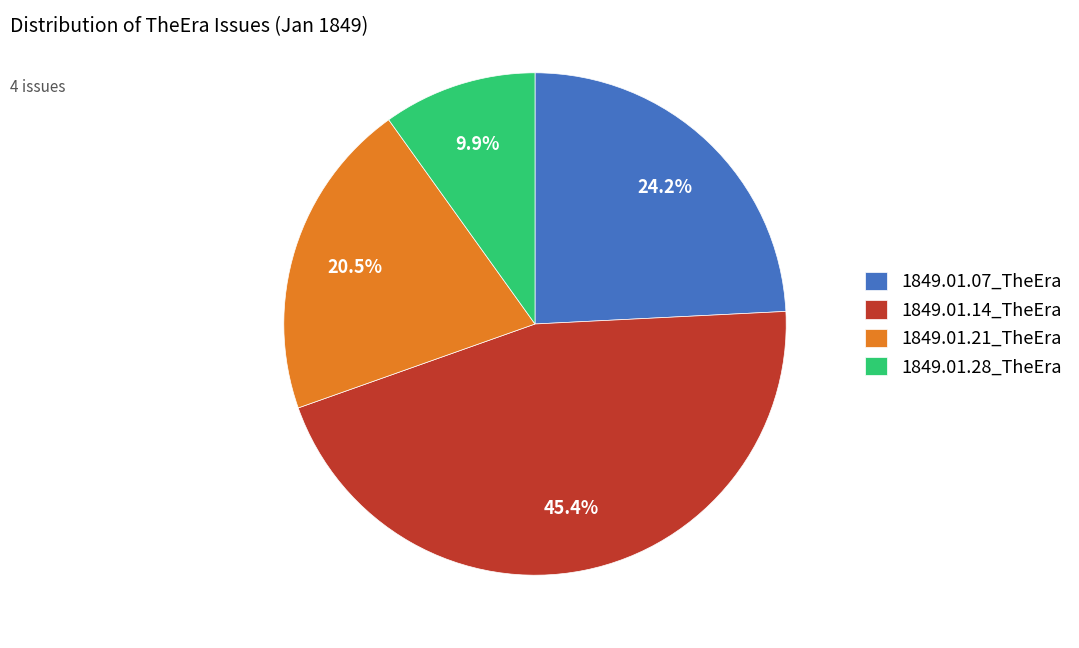

Count the number of slices in the pie.

4